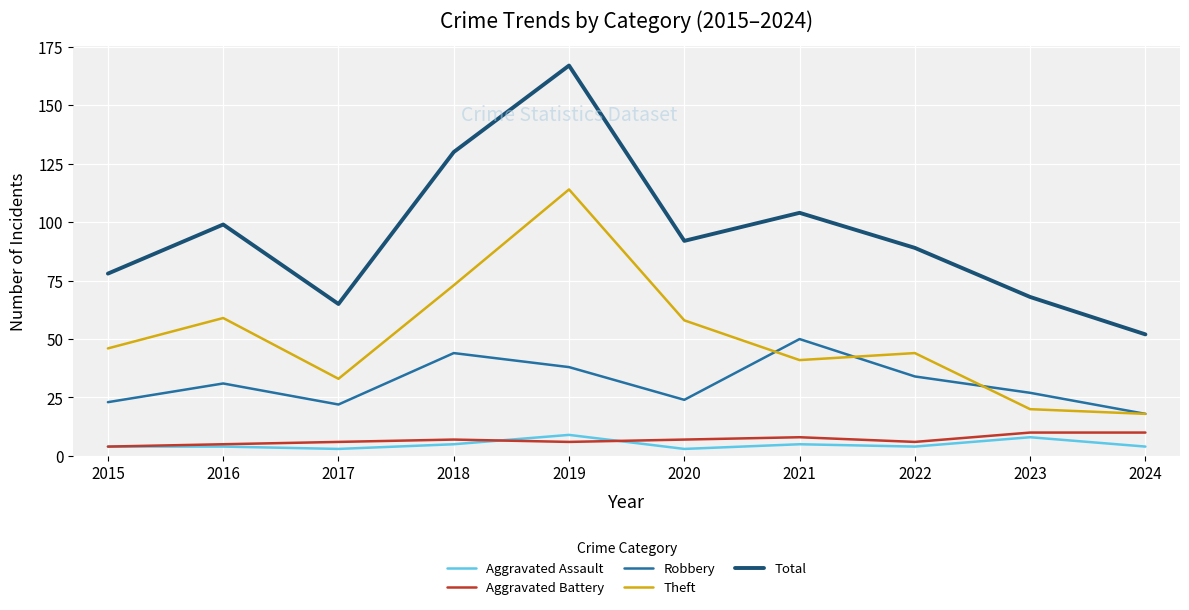

At which label does Total reach its minimum?

2024